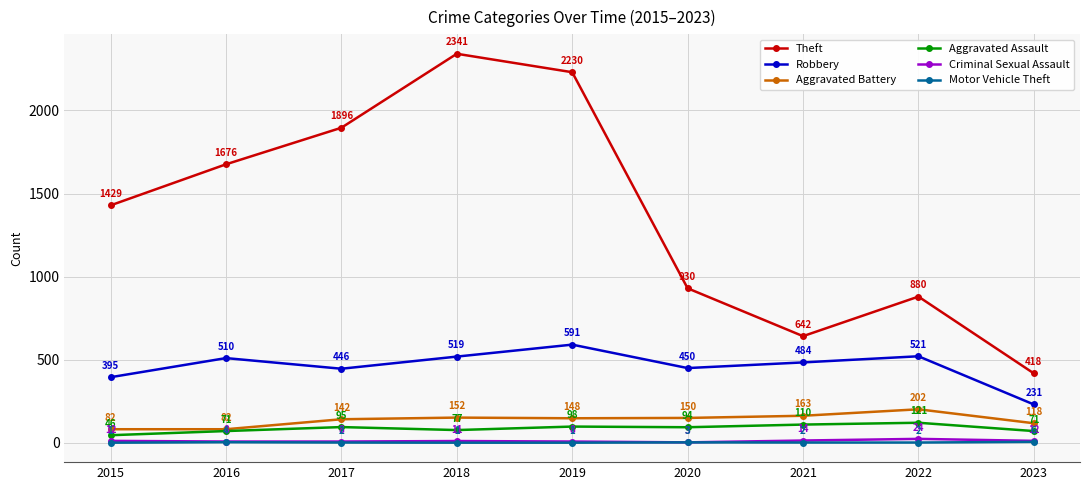

True or false: Criminal Sexual Assault and Robbery intersect in this chart.

False